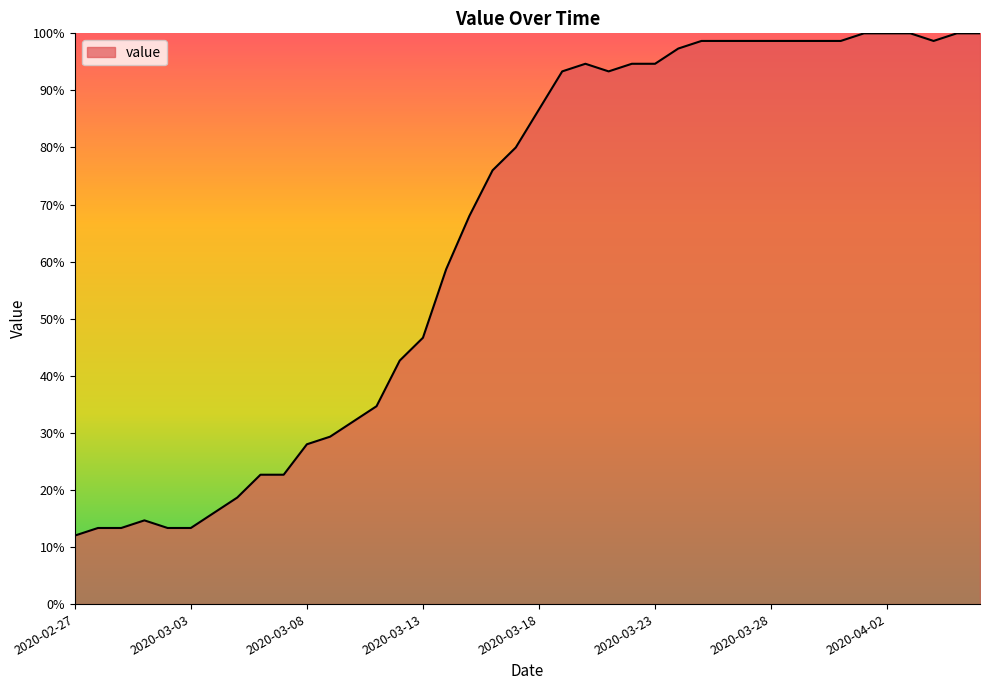

What is the maximum value shown in the chart?

100.0